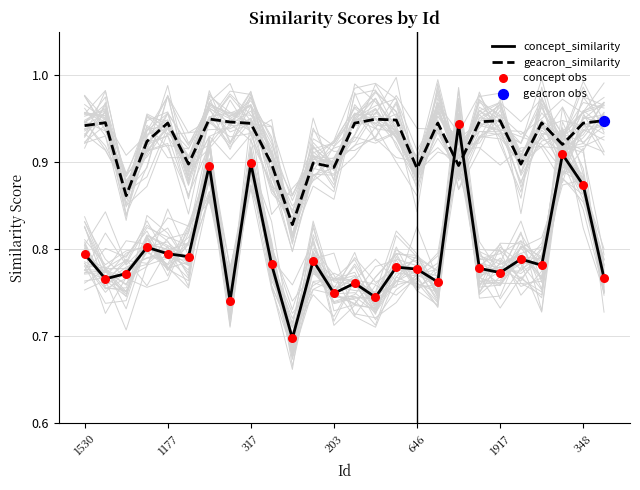

Which series ends up on top after the final intersection of geacron_similarity and concept_similarity?

geacron_similarity